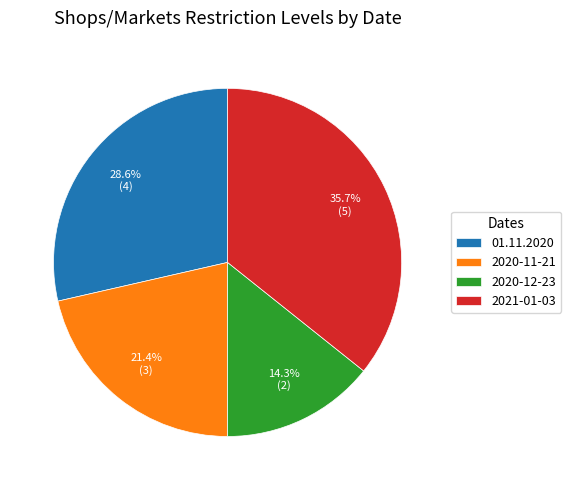

To the nearest percent, what is the average slice percentage?

25%